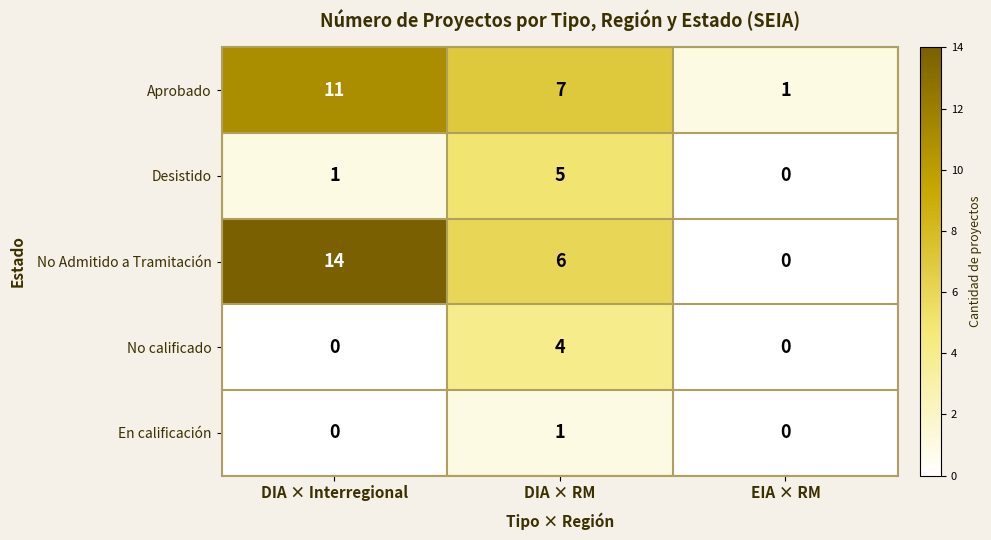

At which label does En calificación reach its peak?

DIA × RM